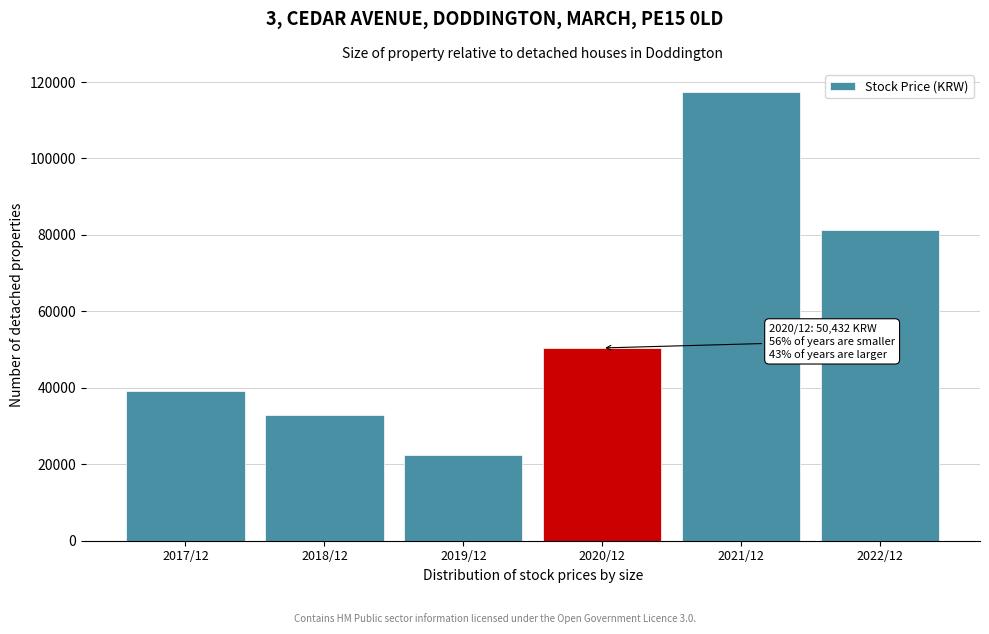

Reading left to right, transcribe all the data shown in this chart.

39233	32860	22355	50432	117500	81300